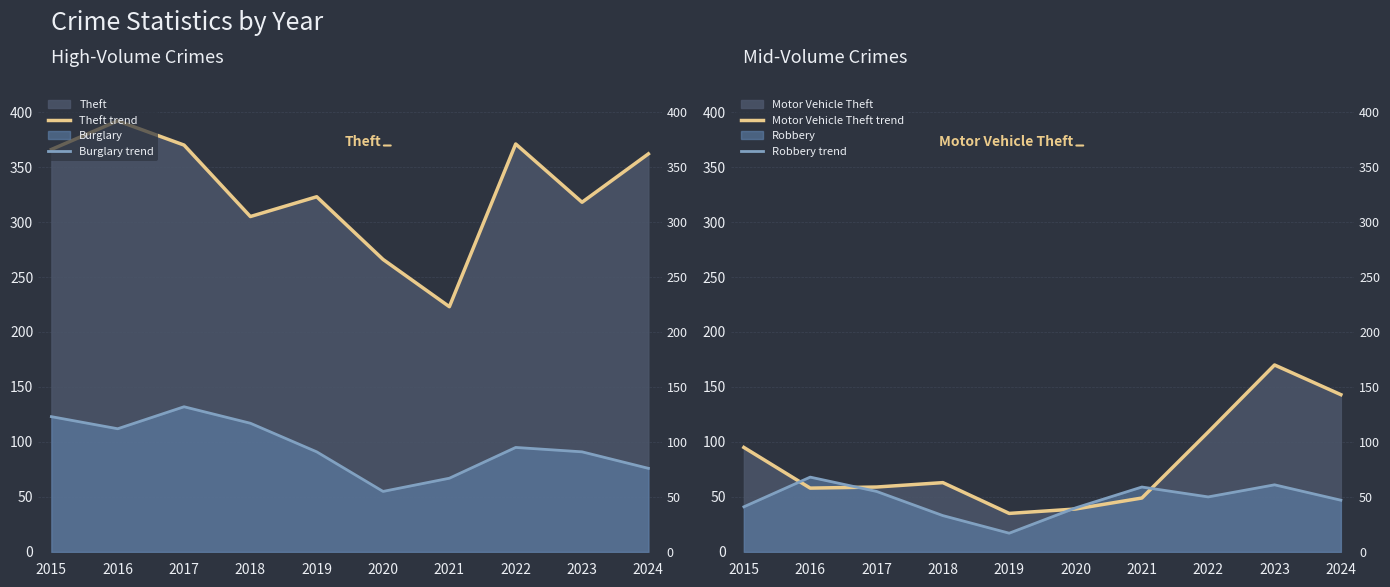

Which series has the largest range (max minus min)?

Theft trend